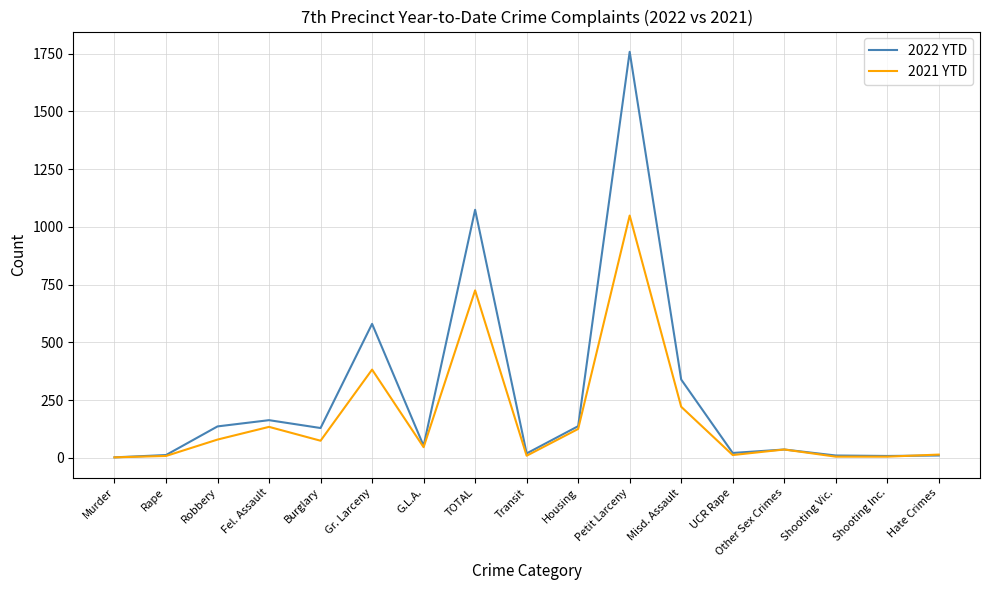

Rank the series by their average value, from highest to lowest.

2022 YTD, 2021 YTD